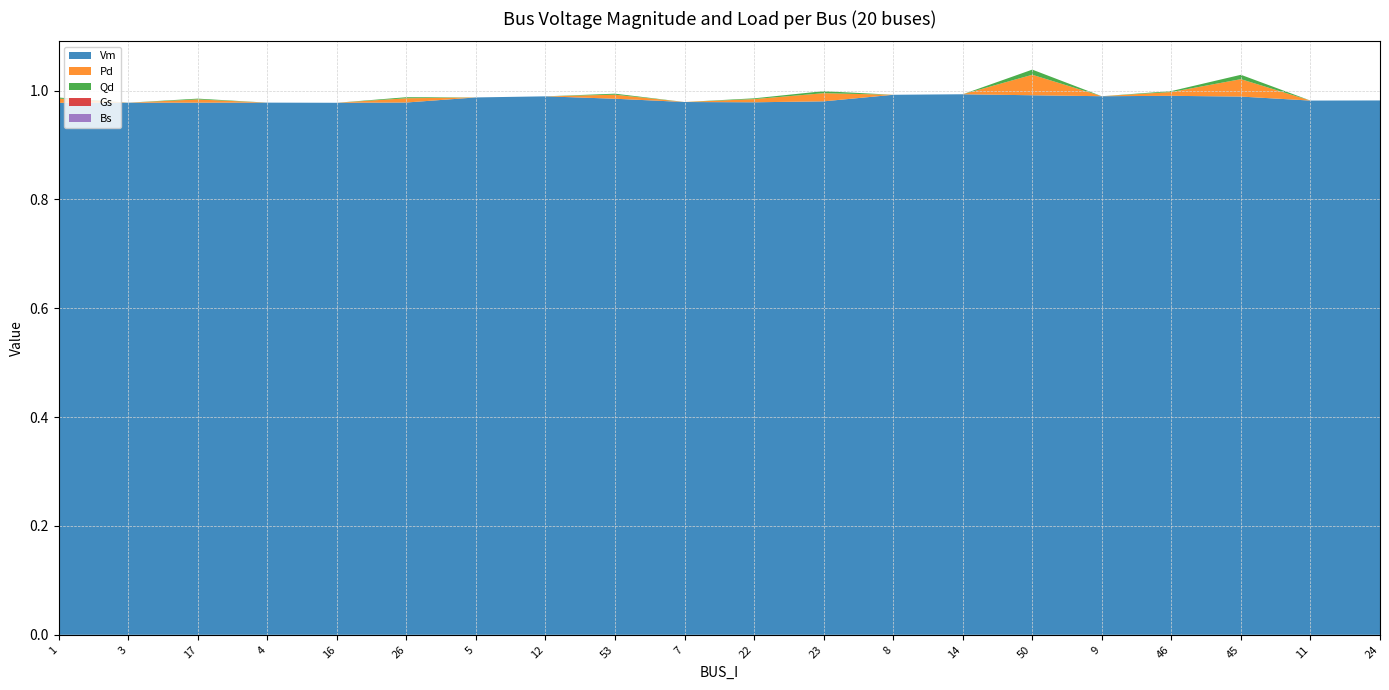

Reading right to left, transcribe all the data shown in this chart.

Vm: 1.0	1.0	1.0	1.0	1.0	1.0	1.0	1.0	1.0	1.0	1.0	1.0	1.0	1.0	1.0	1.0	1.0	1.0	1.0	1.0
Pd: 0.0	0.0	0.0	0.0	0.0	0.0	0.0	0.0	0.0	0.0	0.0	0.0	0.0	0.0	0.0	0.0	0.0	0.0	0.0	0.0
Qd: 0.0	0.0	0.0	0.0	0.0	0.0	0.0	0.0	0.0	0.0	0.0	0.0	0.0	0.0	0.0	0.0	0.0	0.0	0.0	0.0
Gs: 0.0	0.0	0.0	0.0	0.0	0.0	0.0	0.0	0.0	0.0	0.0	0.0	0.0	0.0	0.0	0.0	0.0	0.0	0.0	0.0
Bs: 0.0	0.0	0.0	0.0	0.0	0.0	0.0	0.0	0.0	0.0	0.0	0.0	0.0	0.0	0.0	0.0	0.0	0.0	0.0	0.0